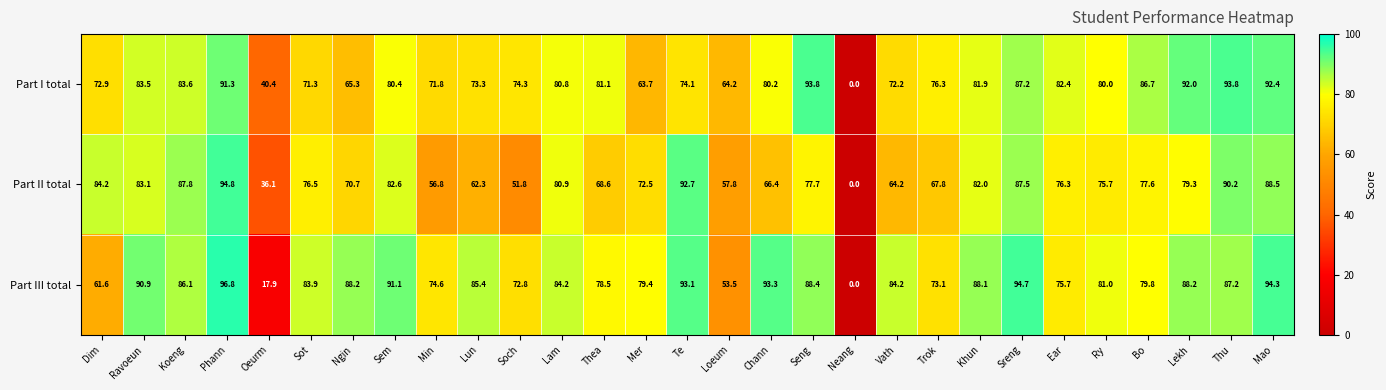

What value does the Part II total series have at Mer?

72.5